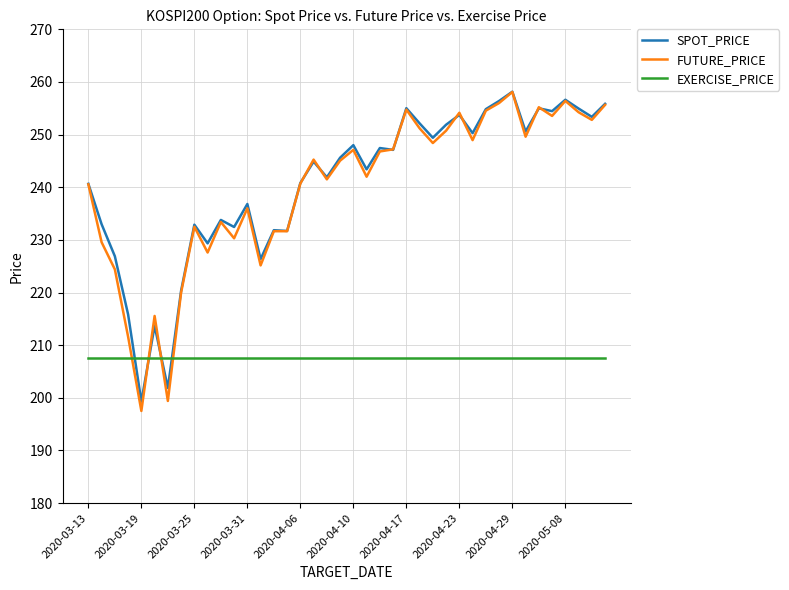

What is the sum of all FUTURE_PRICE values?

9596.7